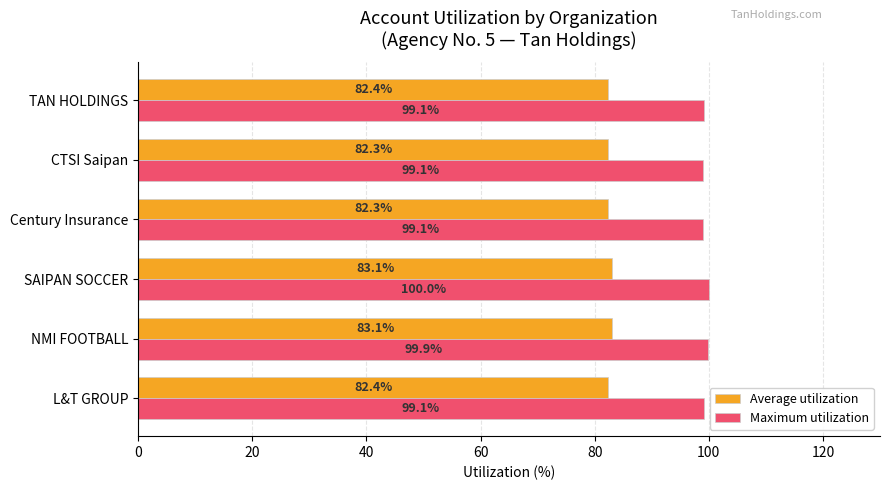

Which series has the largest range (max minus min)?

Maximum utilization